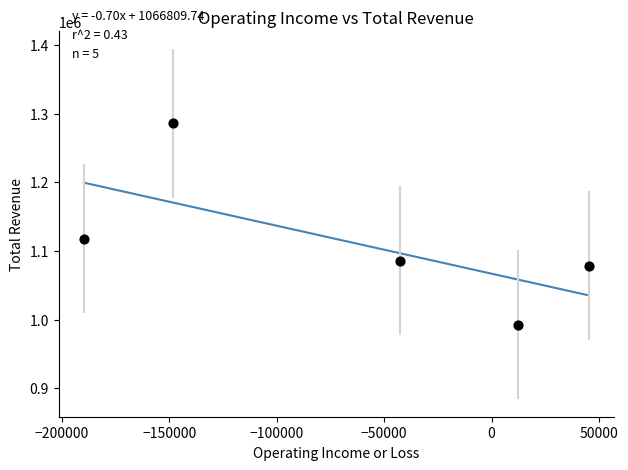

What is the range of X values (max minus min)?

234900